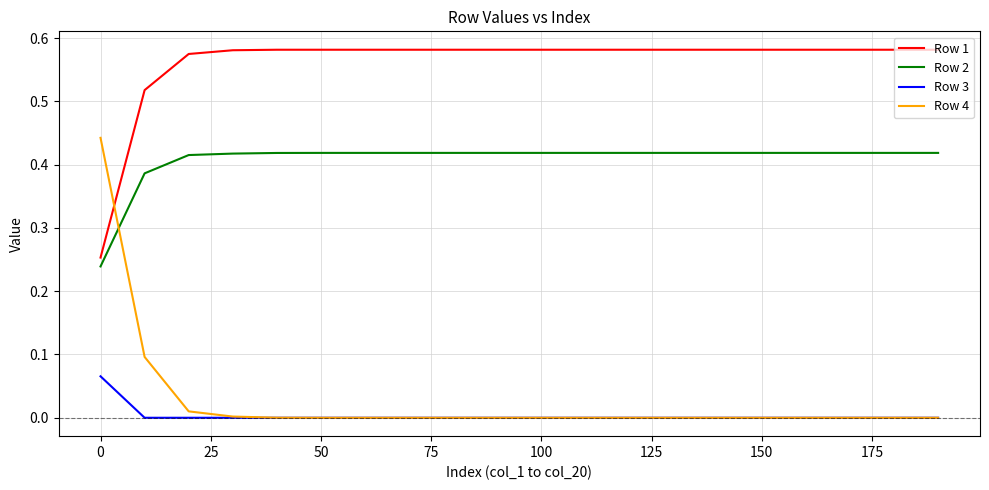

What is the sum of all Row 1 values?

11.2